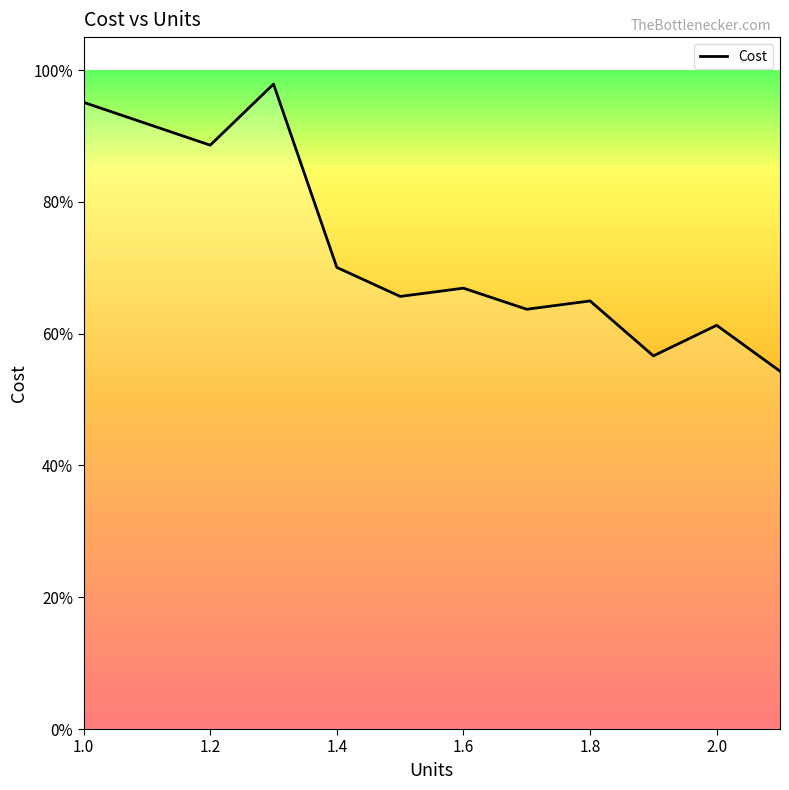

True or false: there are more than 1 points higher than both neighbors.

True